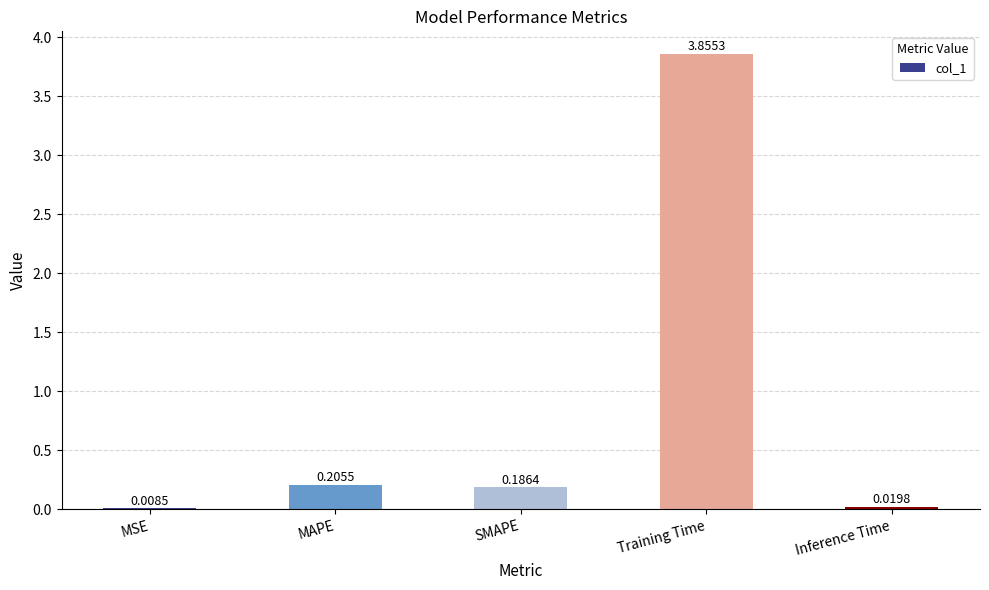

What is the change in value from Training Time to Inference Time?

-3.8